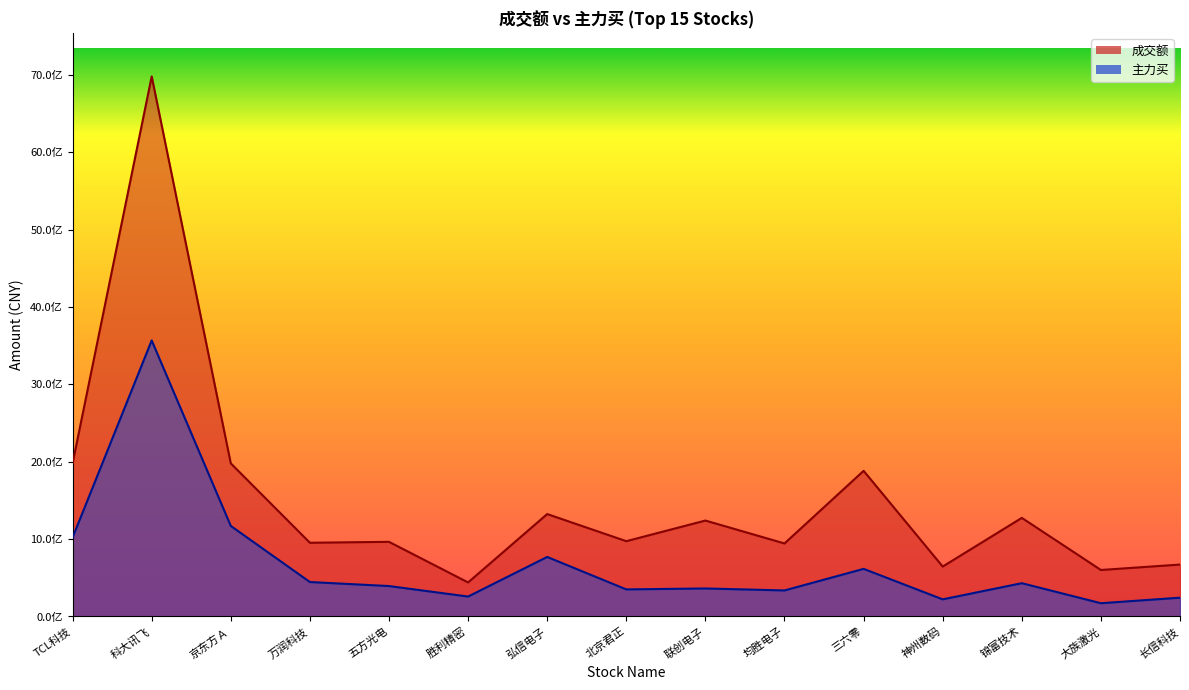

Reading right to left, transcribe all the data shown in this chart.

成交额: 671119541	600947042	1274407905	645169762	1882154760	943738890	1239746502	973148407	1323636310	440100270	964668333	952851285	1978464582	6978226377	1979547795
主力买: 243025624	171510848	430459504	221441454	615435361	336594652	362123273	350001074	769477737	257694336	393358133	445345604	1169950993	3566565300	1020938833